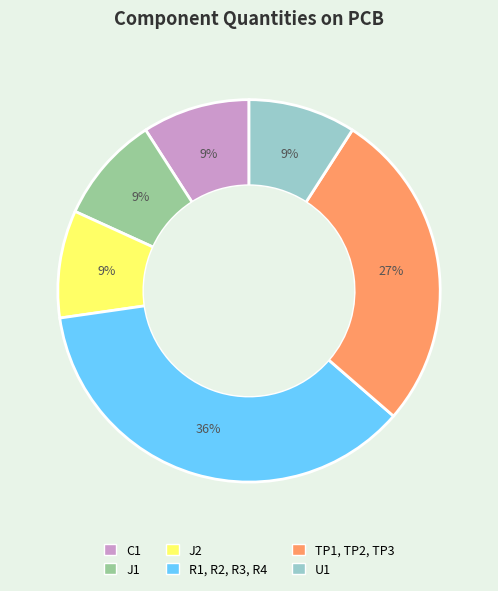

Does any single category account for the majority?

No